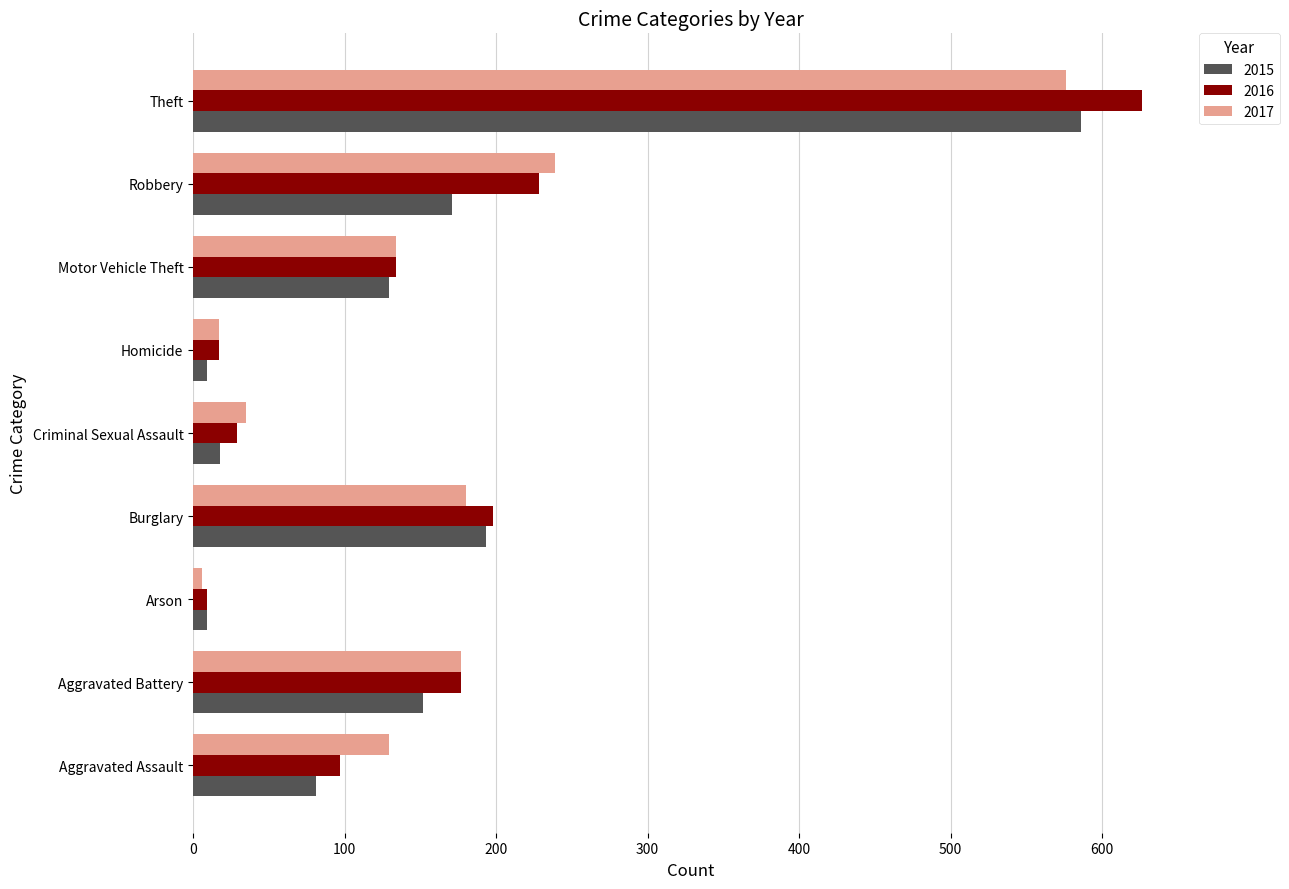

The value of 2016 at Criminal Sexual Assault is 29. True or false?

True